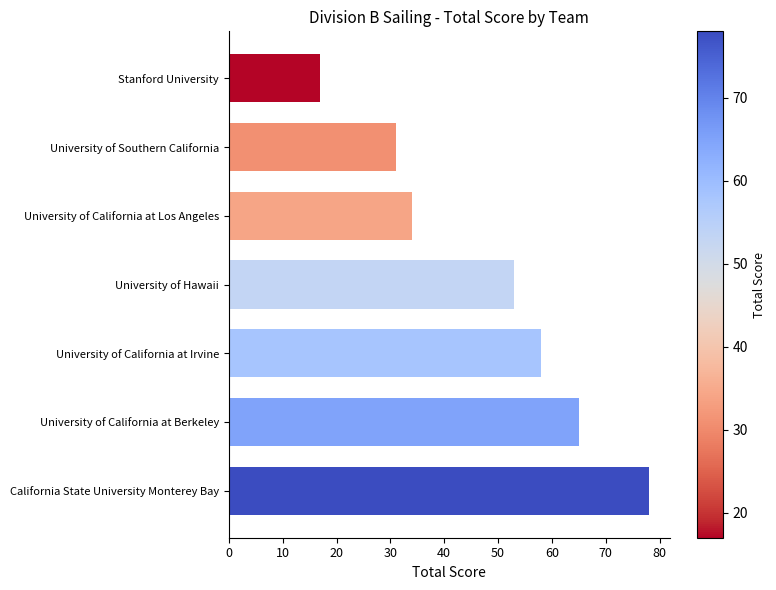

What is the smallest value displayed?

17